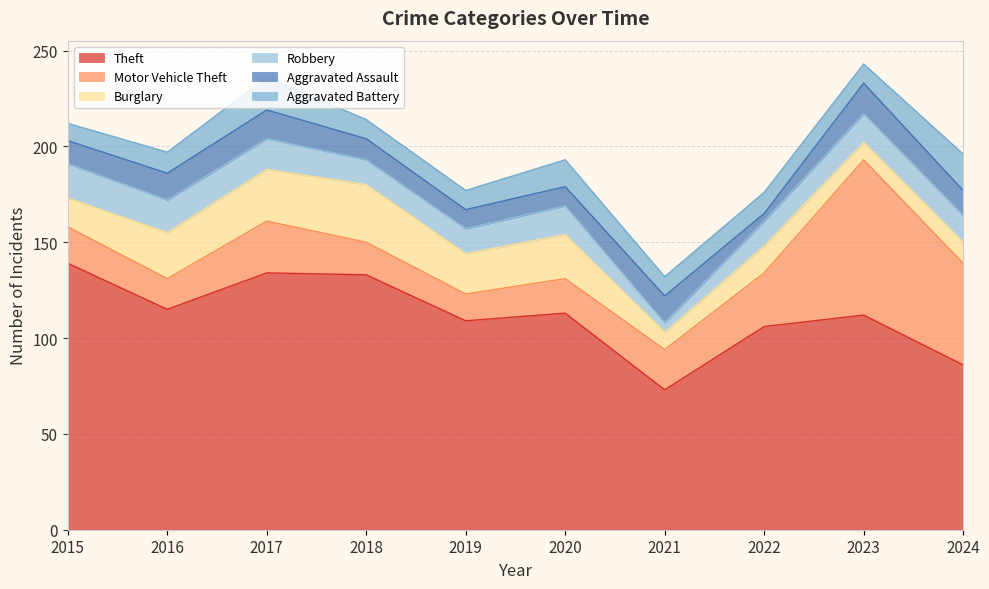

How many data points in Motor Vehicle Theft are above 21?

4